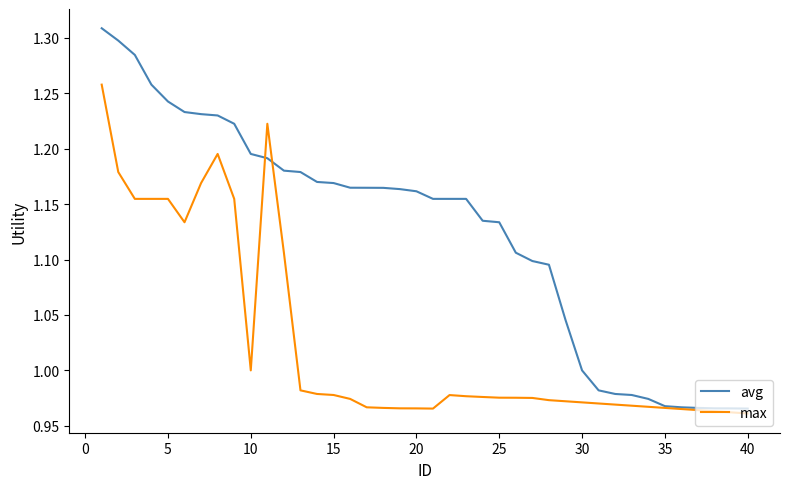

Rank the series by their average value, from lowest to highest.

max, avg